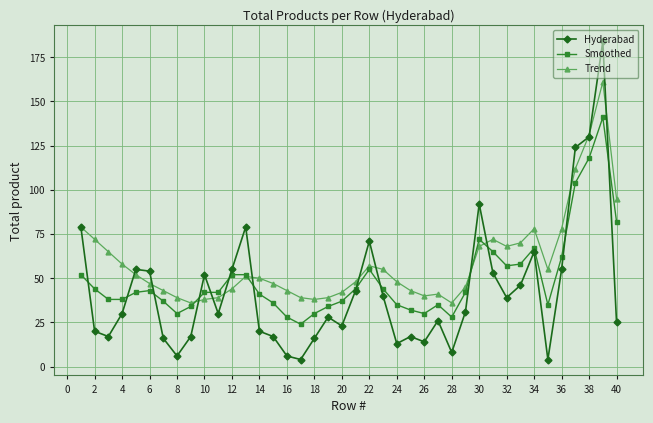

What is the minimum value for Smoothed?

24